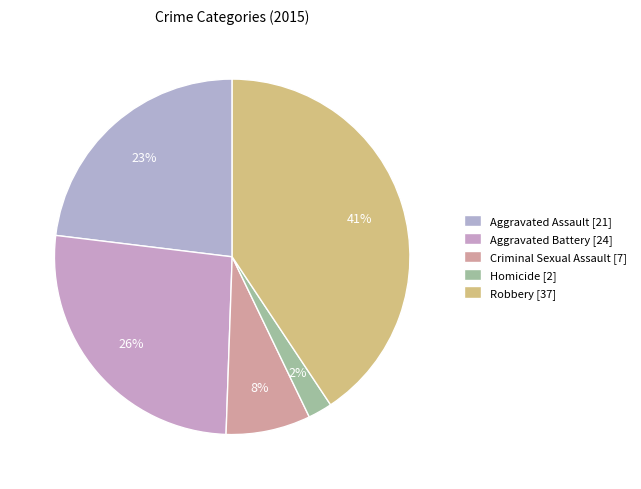

To the nearest percent, what is the combined percentage of Aggravated Assault and Criminal Sexual Assault?

31%